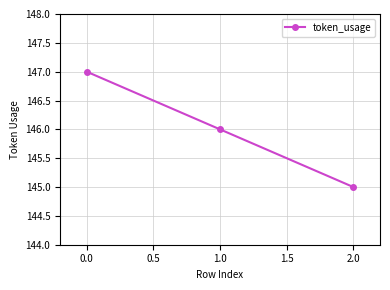

What is the value of the 1st point from the left?

147